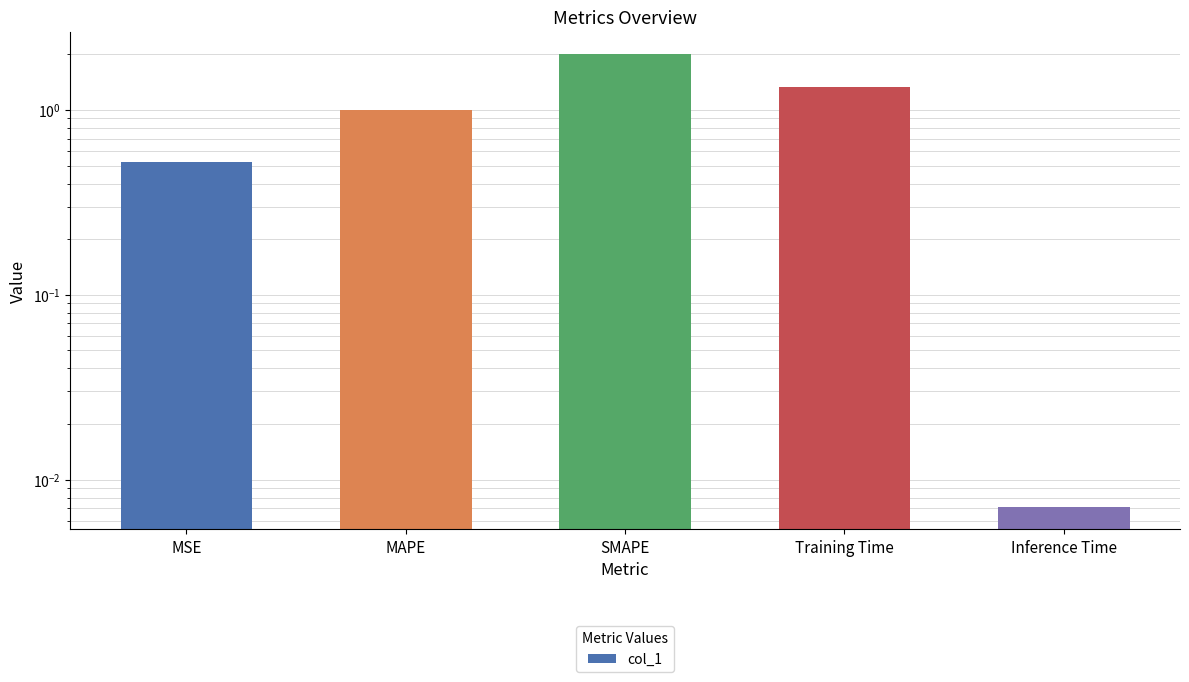

At which label does the data first exceed 1?

MAPE